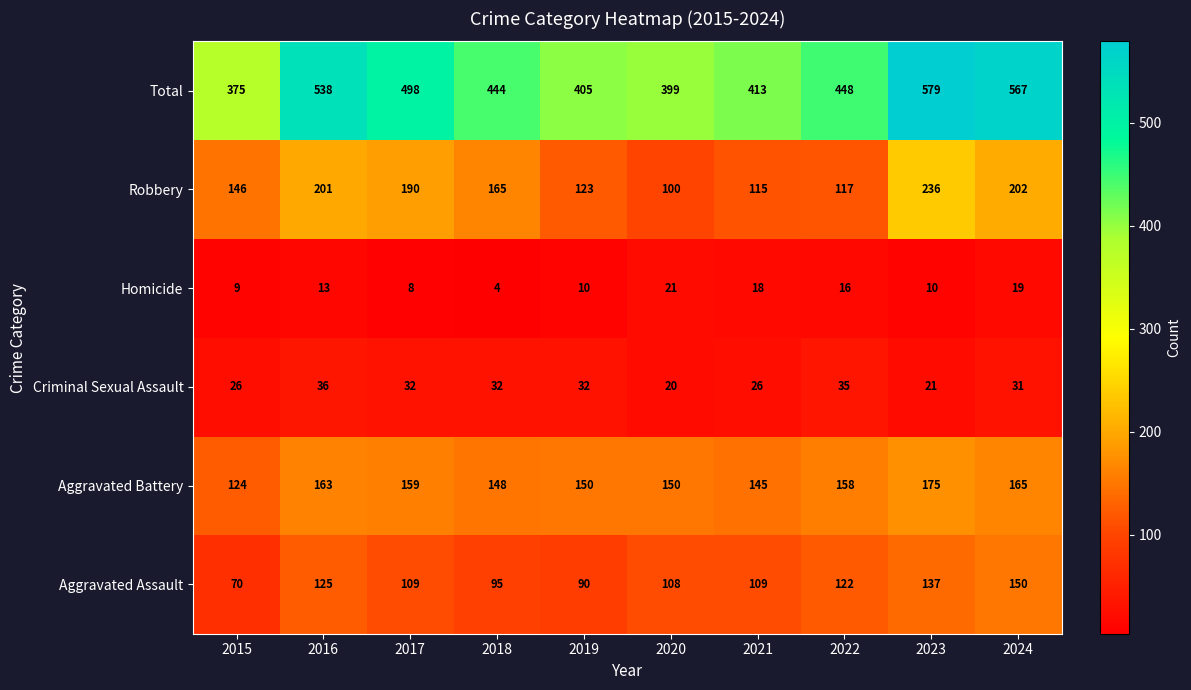

Which series has the largest range (max minus min)?

Total